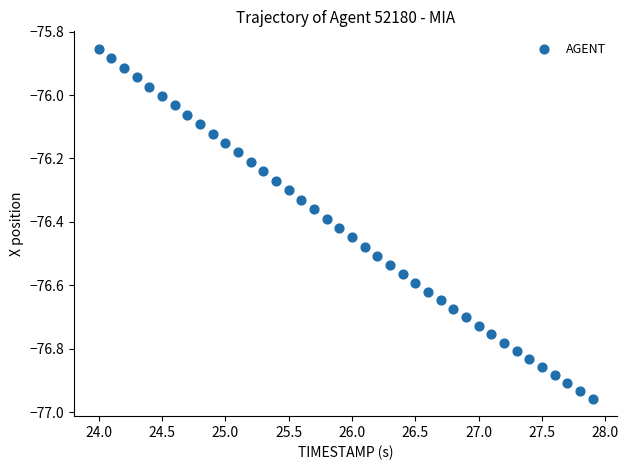

What is the range of X values (max minus min)?

3.9